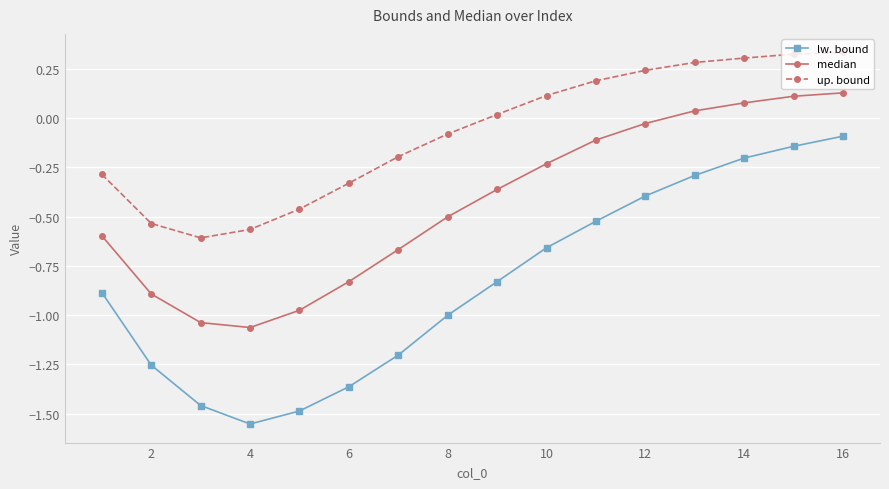

Which series has the widest spread of values?

lw. bound